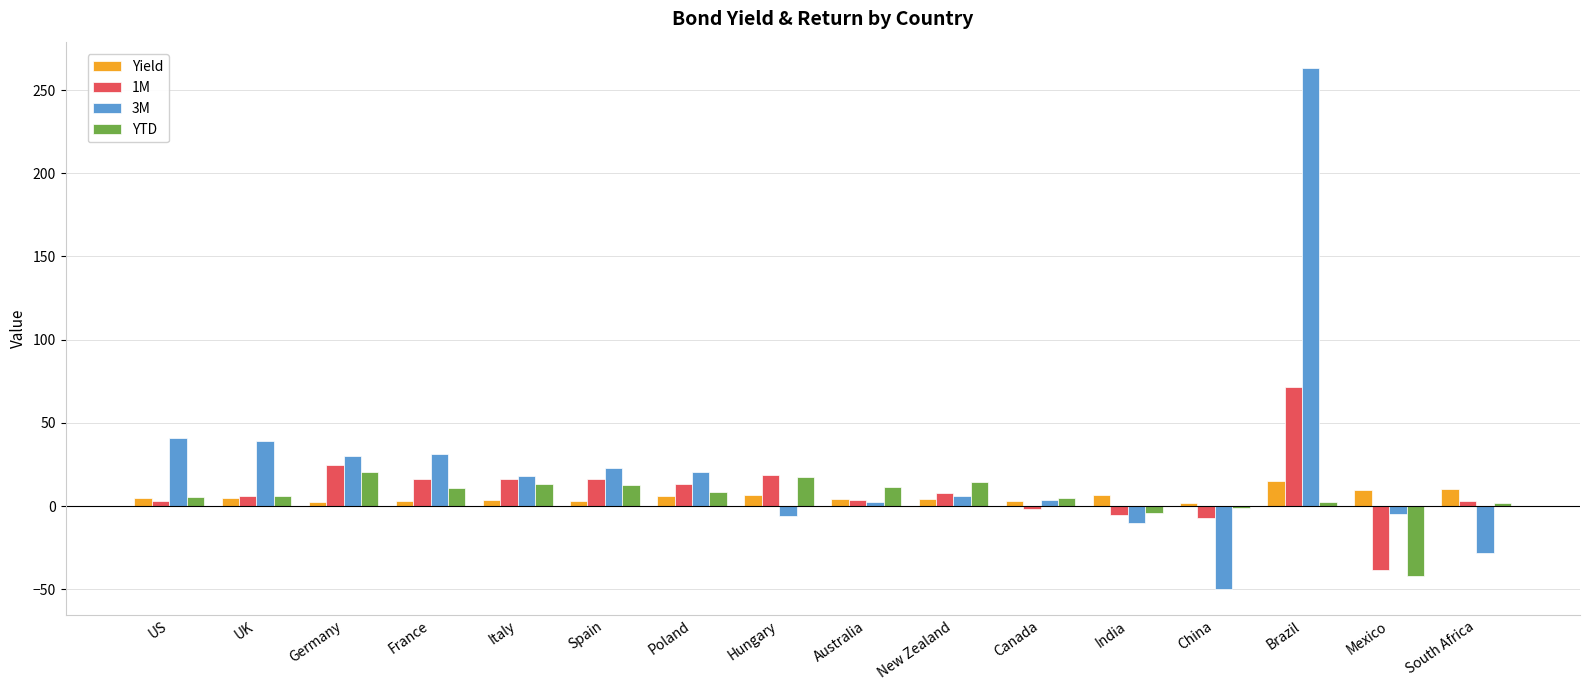

What is the label of the 12th bar from the right?

Italy